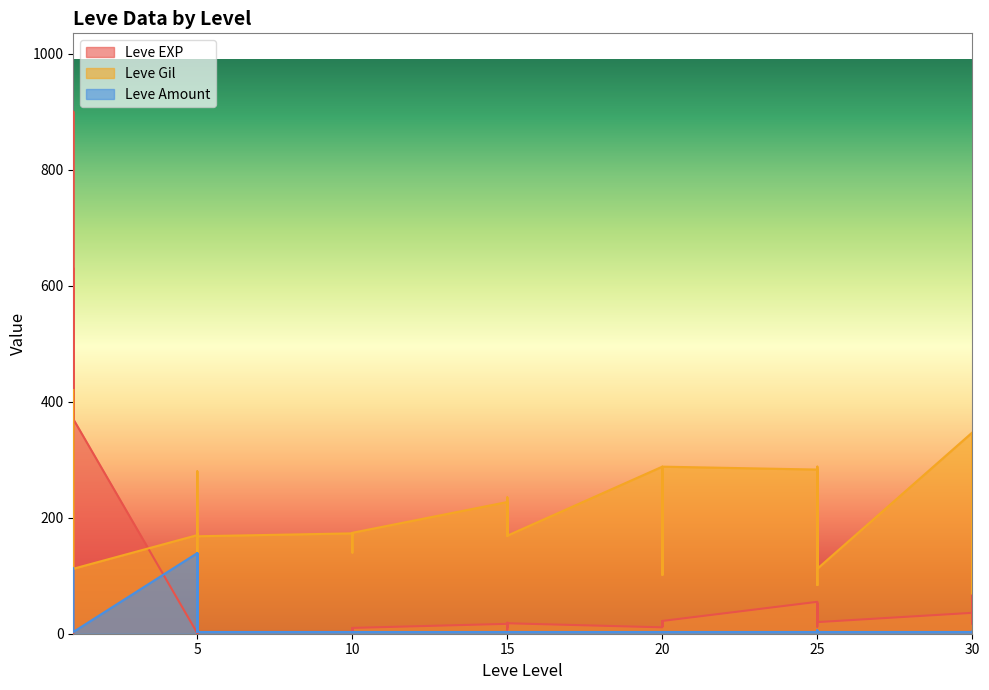

What is the total value across all series at 25?

341